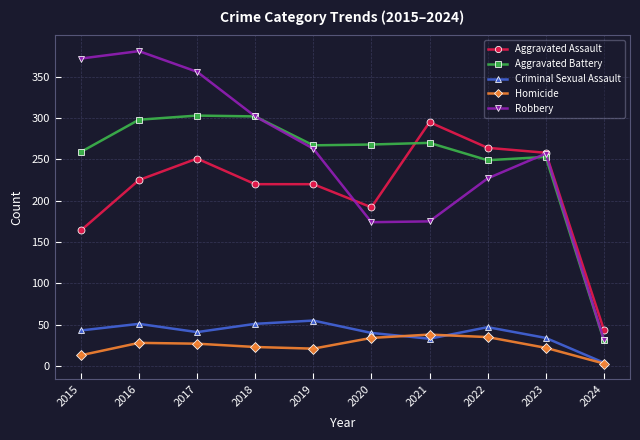

What are all the series names shown in the legend?

Aggravated Assault, Aggravated Battery, Criminal Sexual Assault, Homicide, Robbery